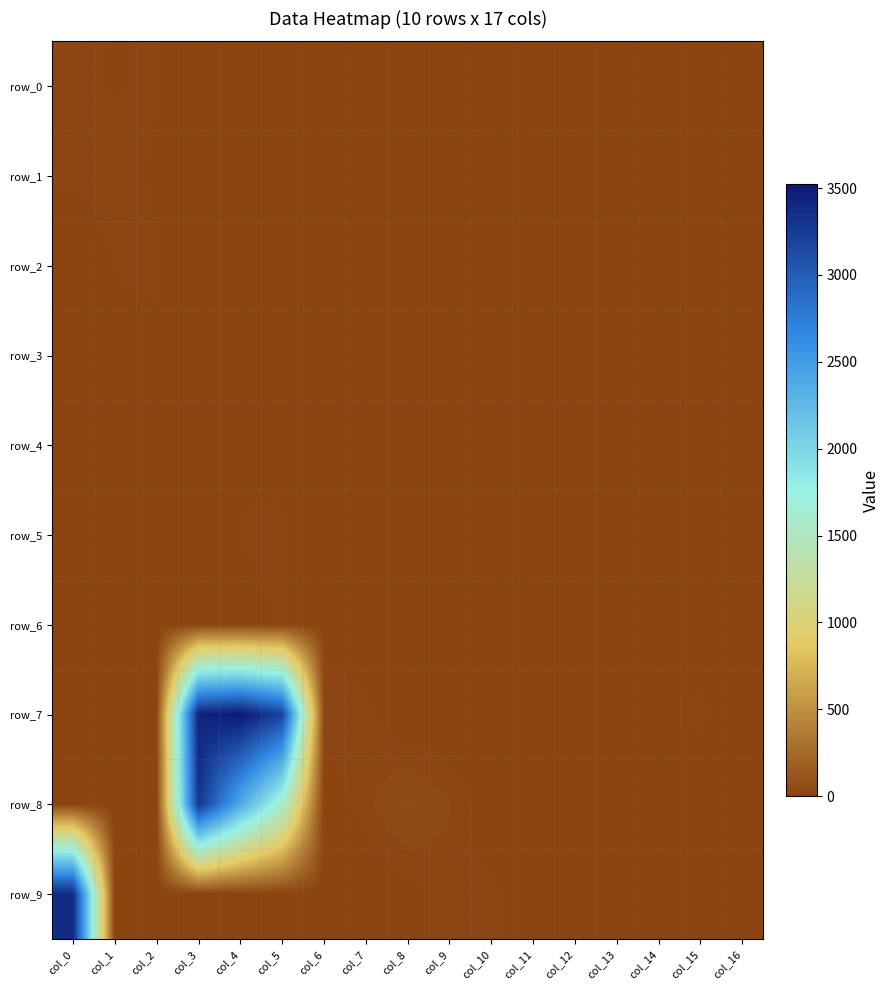

Rank the series by their maximum value, from lowest to highest.

row_3, row_4, row_6, row_2, row_0, row_5, row_1, row_8, row_9, row_7